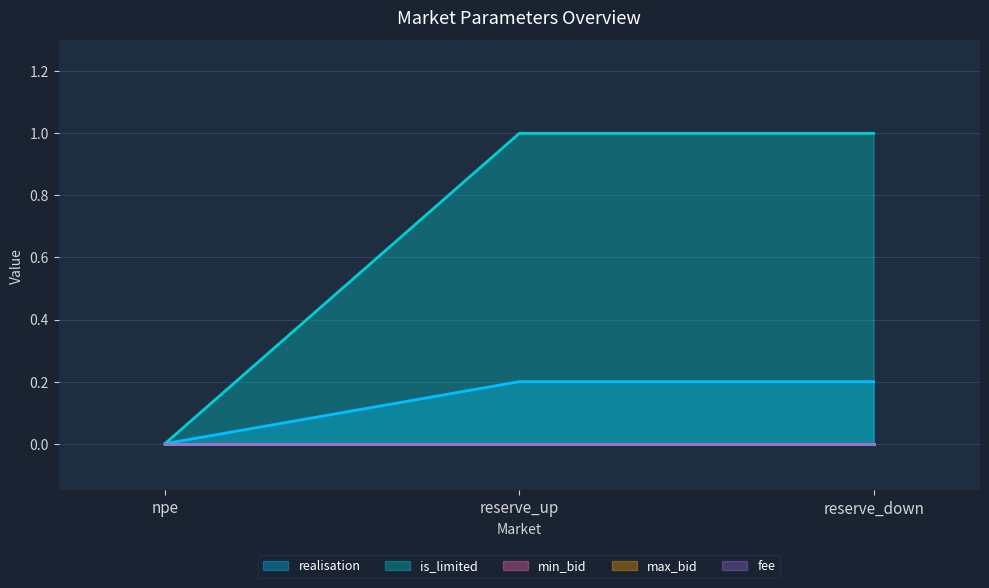

What is the sum of all is_limited values?

2.0